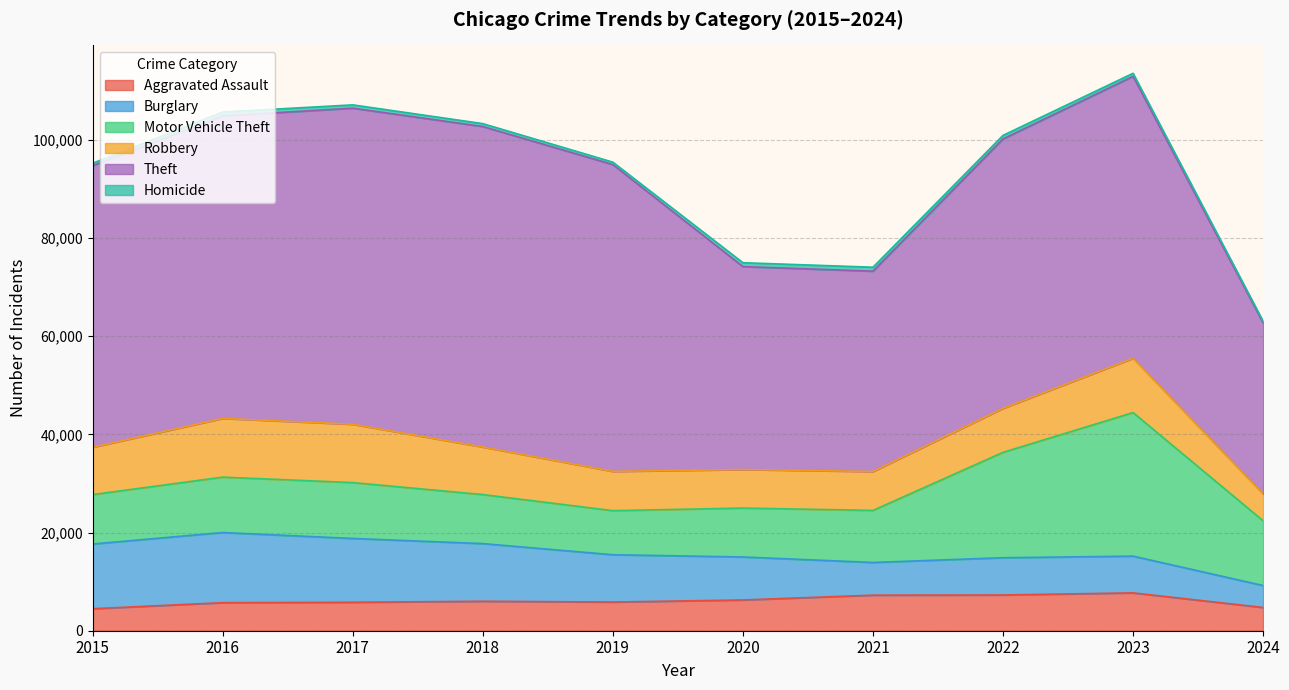

How many values in the Burglary series are below 9638?

5